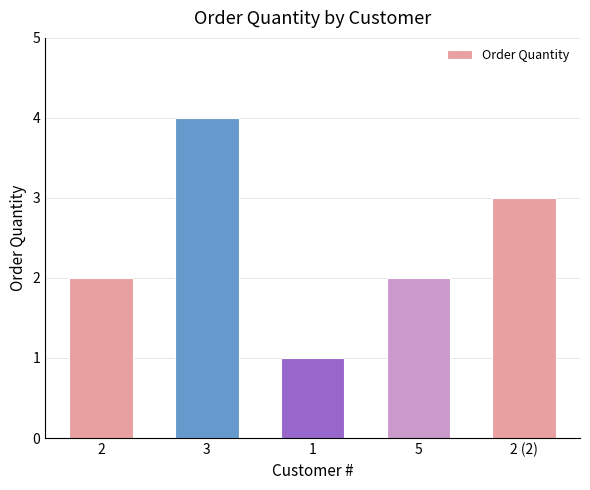

What position from the left is 3?

2